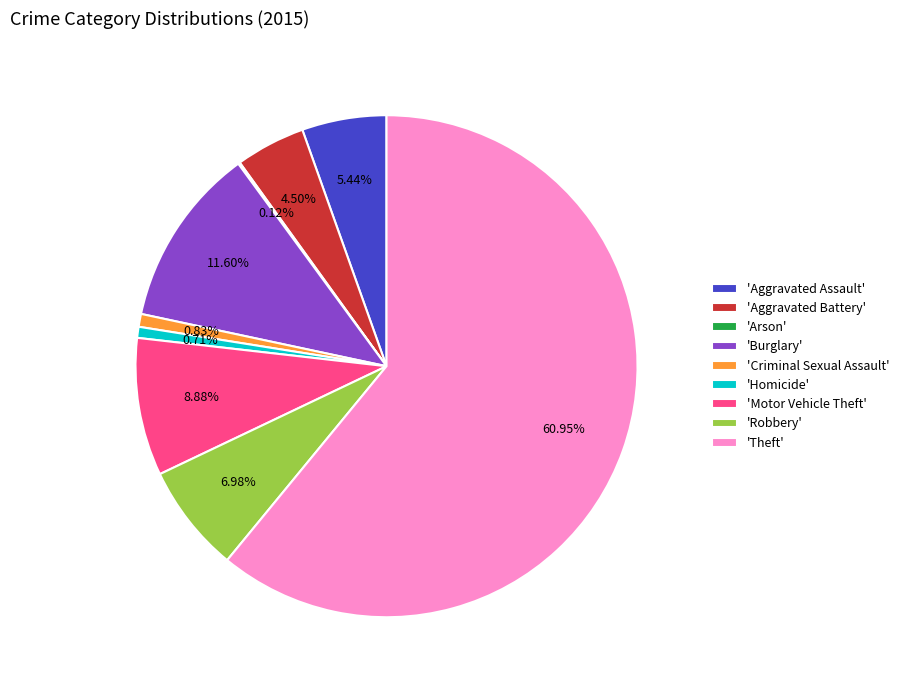

Combined, do 'Robbery' and 'Motor Vehicle Theft' account for over 50%?

No